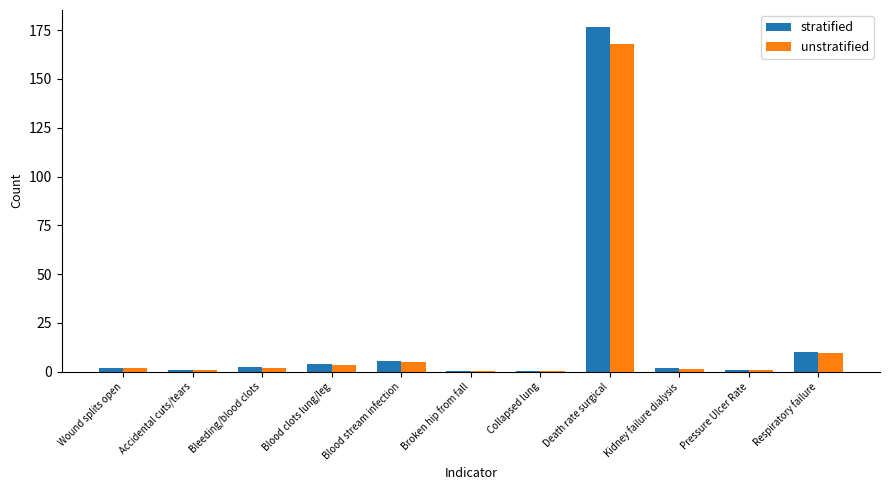

Which category has the highest value in the unstratified series?

Death rate surgical